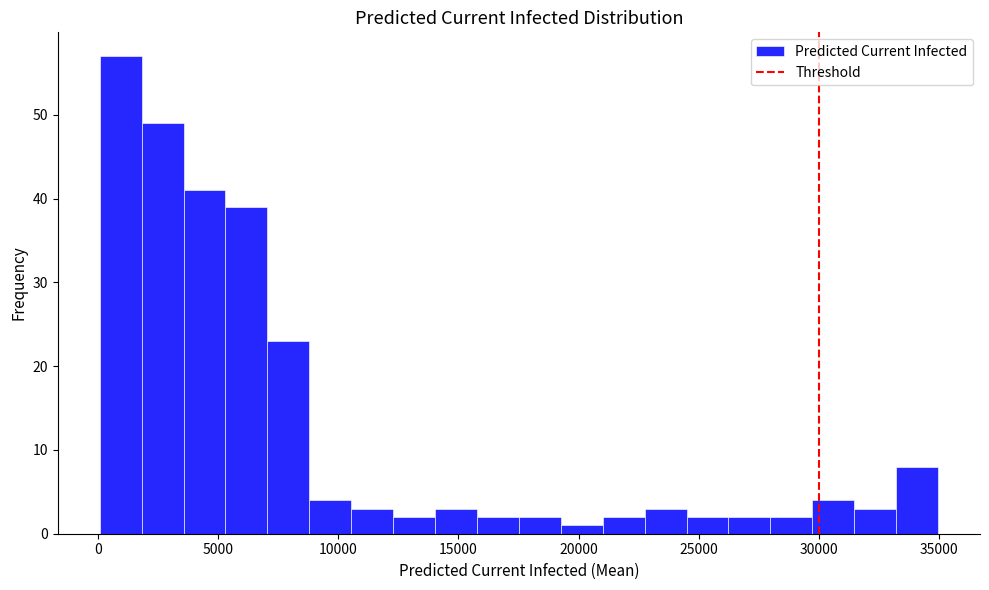

Read against the x-axis, roughly where is the centre of the tallest bar?

1000